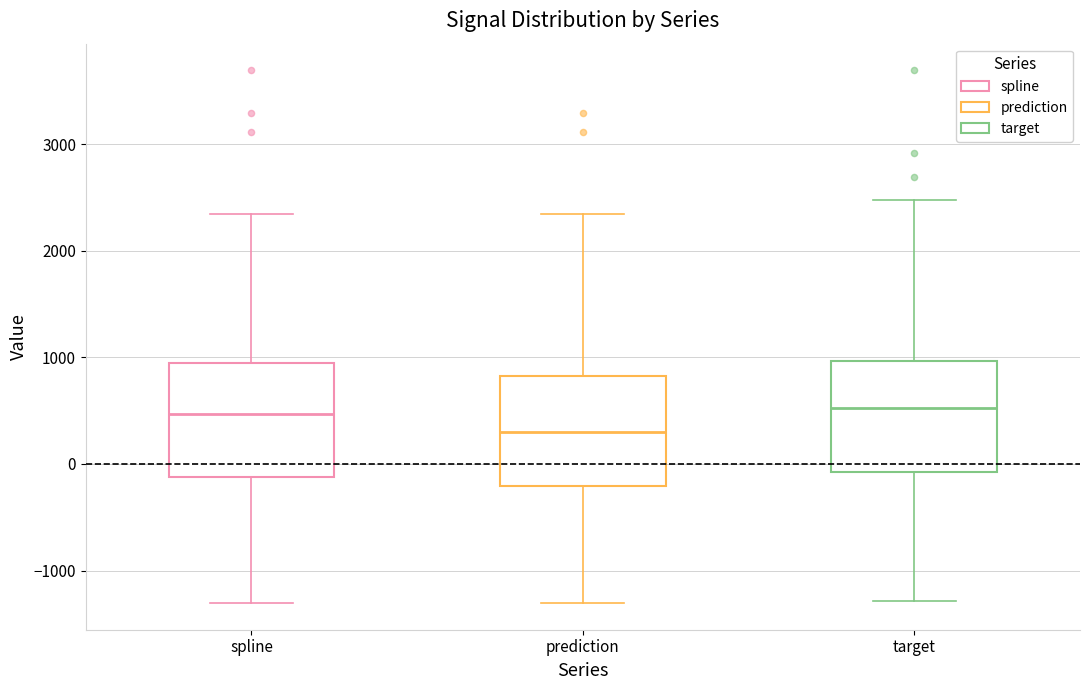

Which box has the lowest median line?

prediction